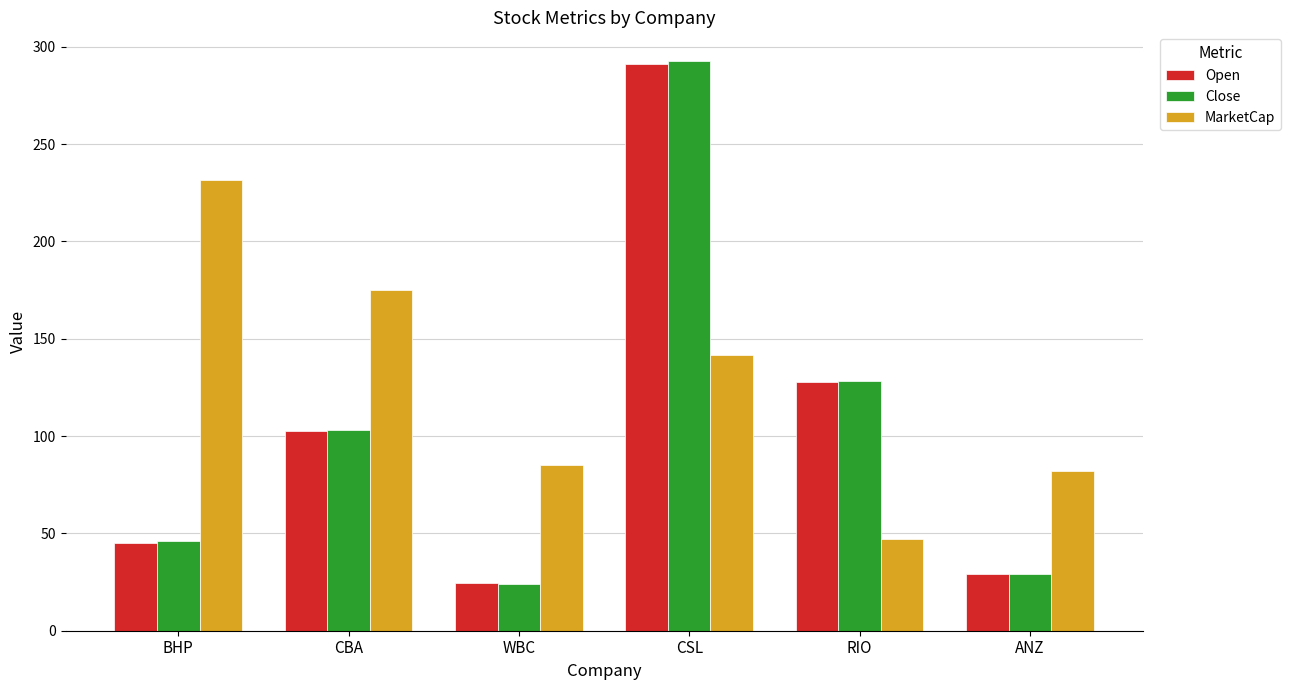

What is the value of the MarketCap bar at the 5th from the left?

47.2